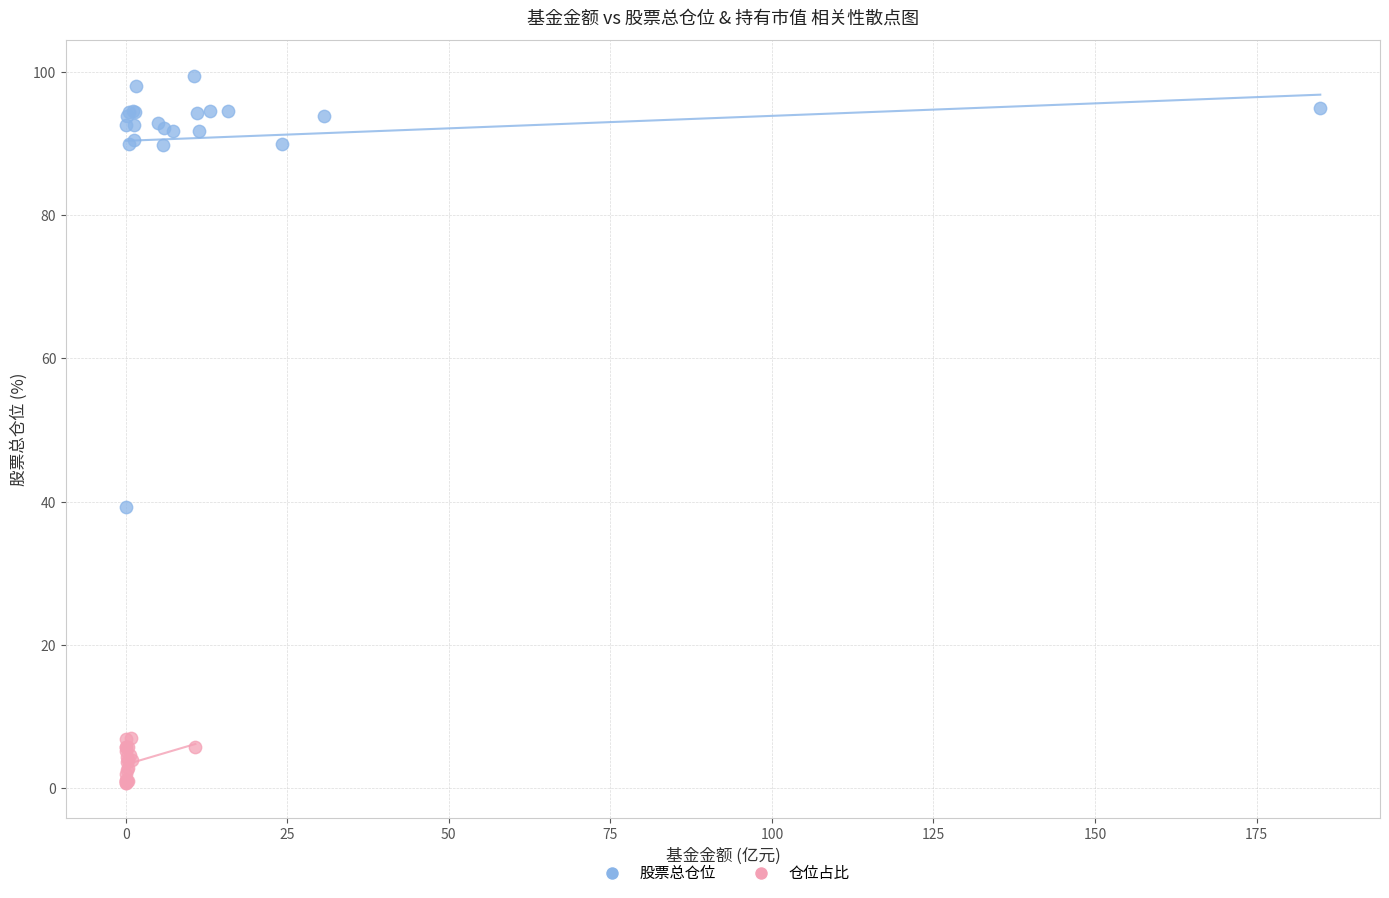

Which series reaches the minimum Y coordinate?

仓位占比